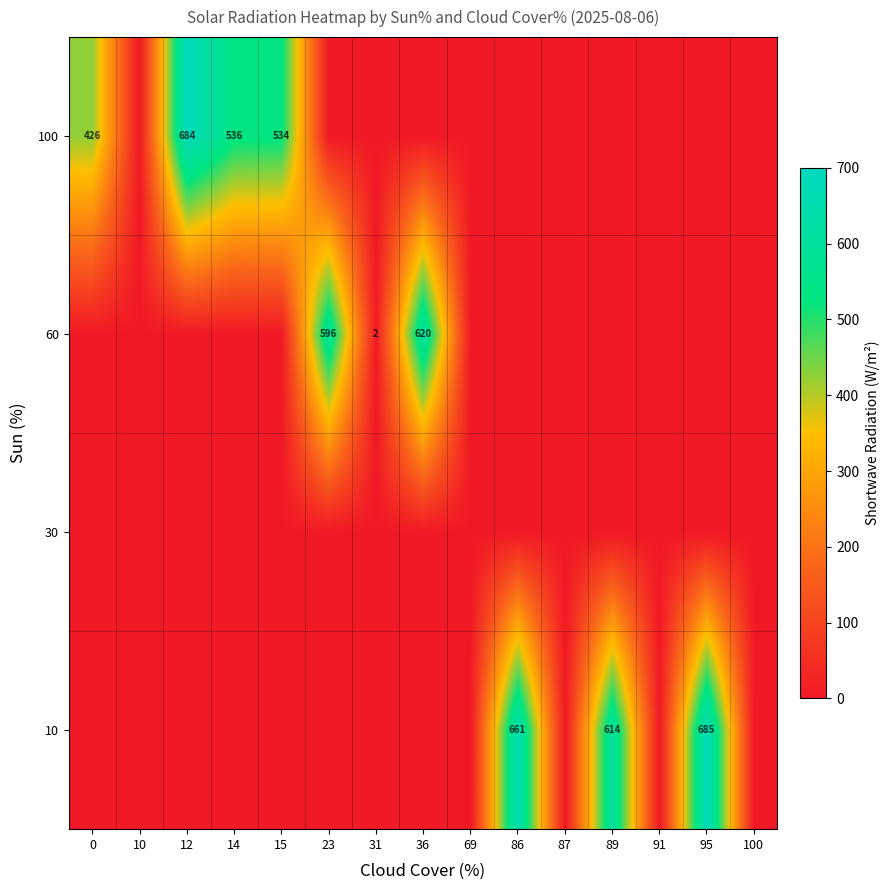

What is the difference between the 100 values at 0 and 15?

108